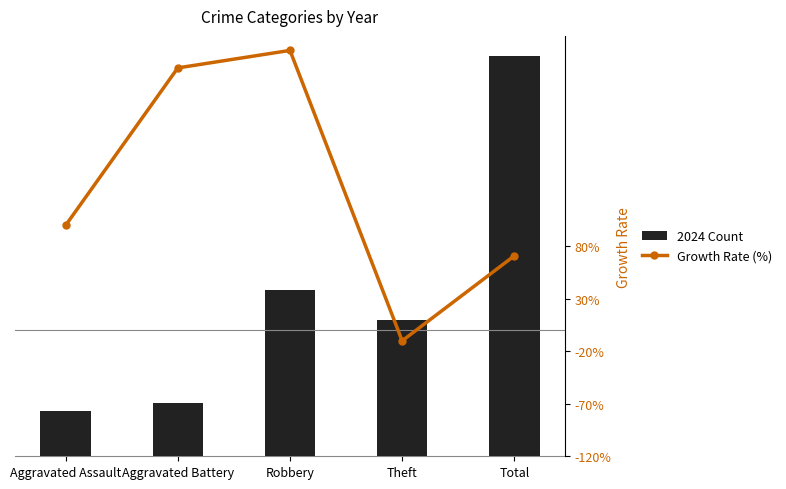

Which category has the highest value in the 2024 Count series?

Total